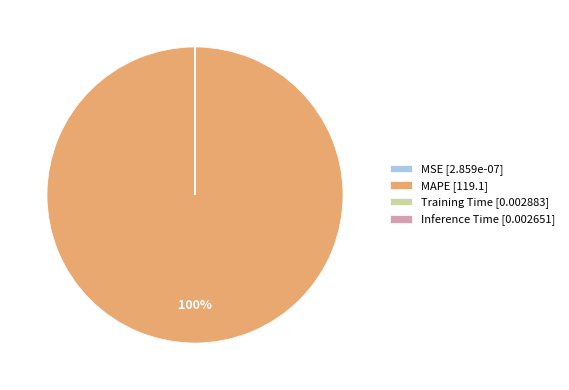

To the nearest percent, what portion does MAPE [119.1] represent?

100%